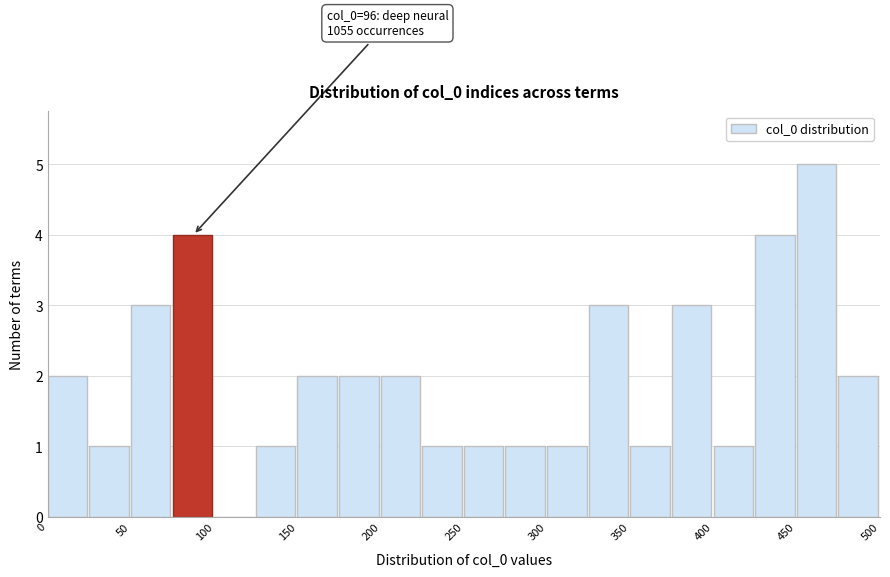

Over which range of the x-axis is the bar tallest?

450 to 475